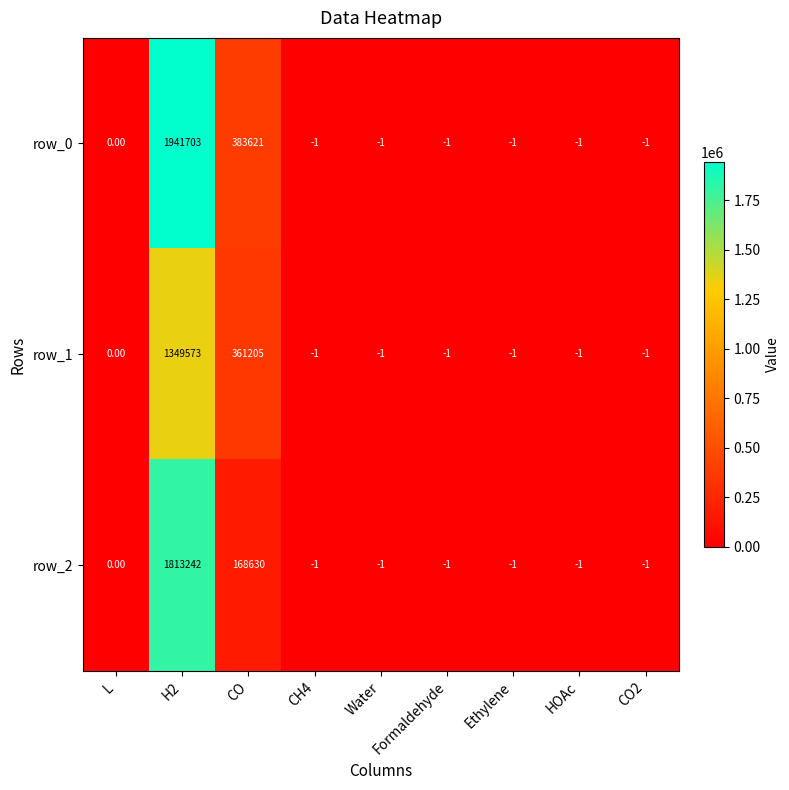

At which category is the sum across all series the highest?

H2